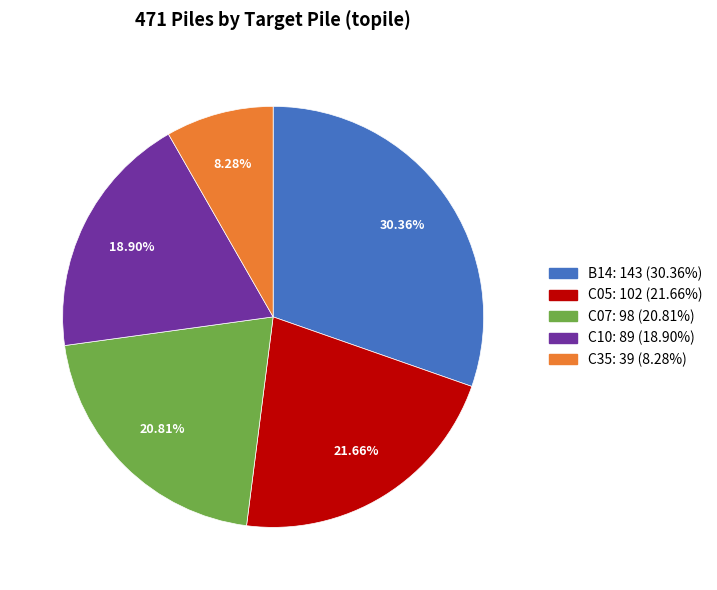

What percentage do C05 and C10 together represent?

40.6%